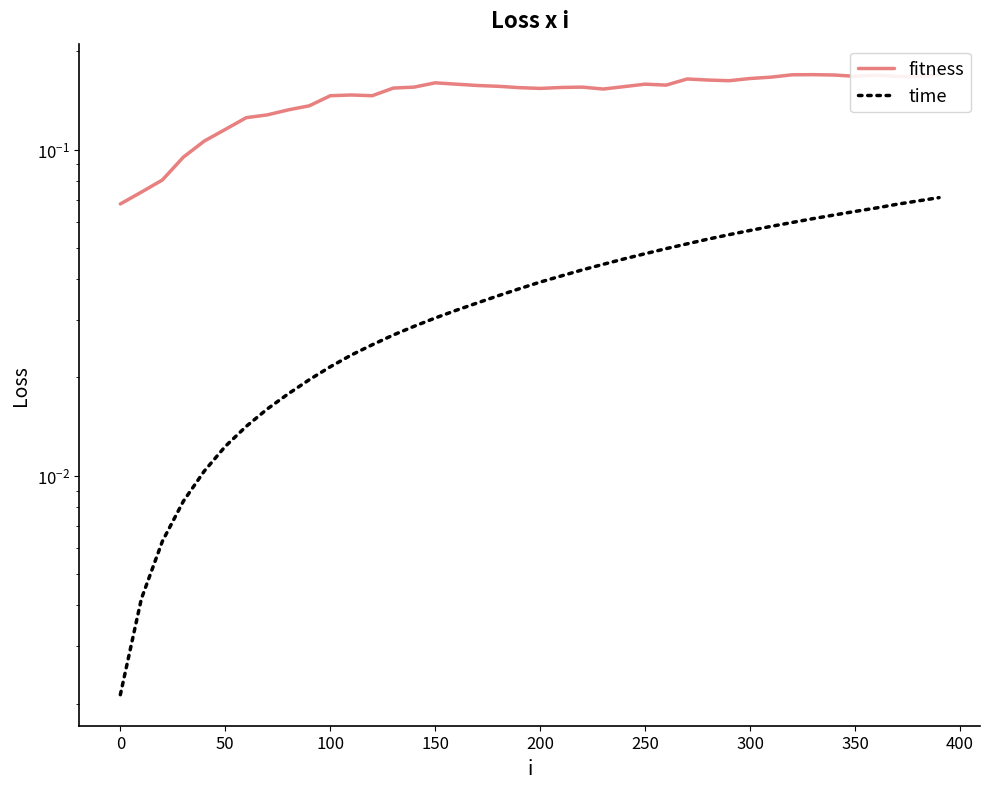

True or false: time and fitness cross at least once.

False